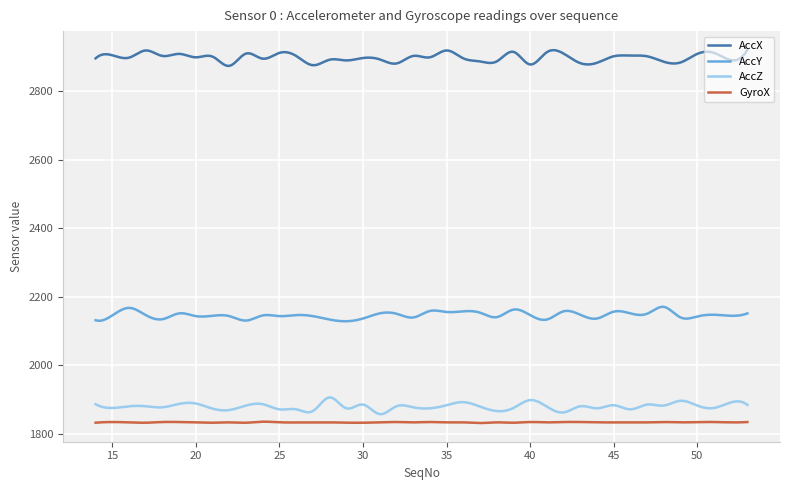

What is the highest value of the AccZ series?

1906.7